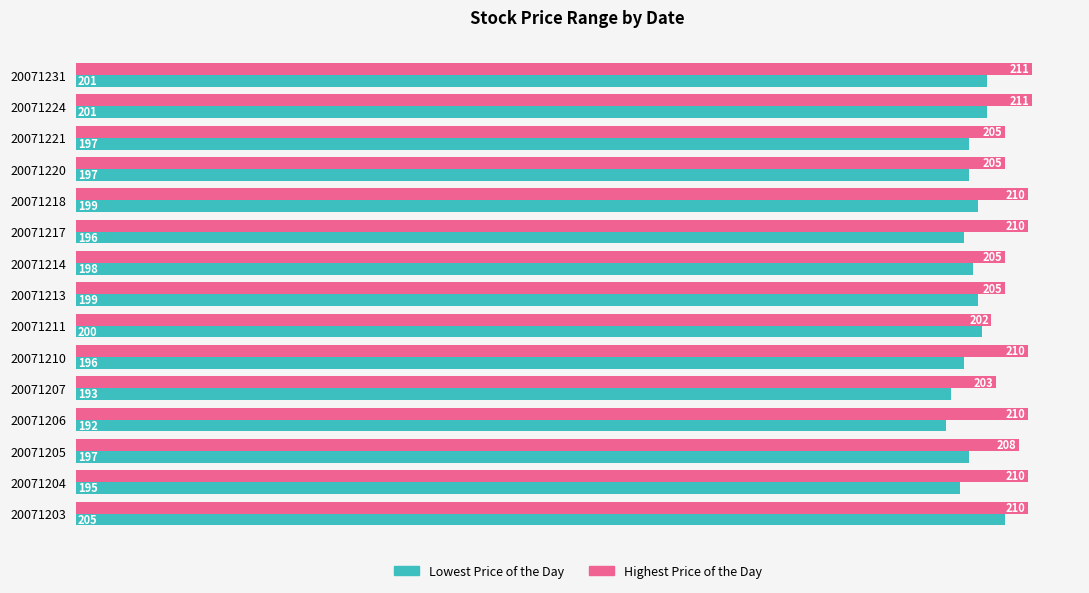

What are all the series names shown in the legend?

Lowest Price of the Day, Highest Price of the Day